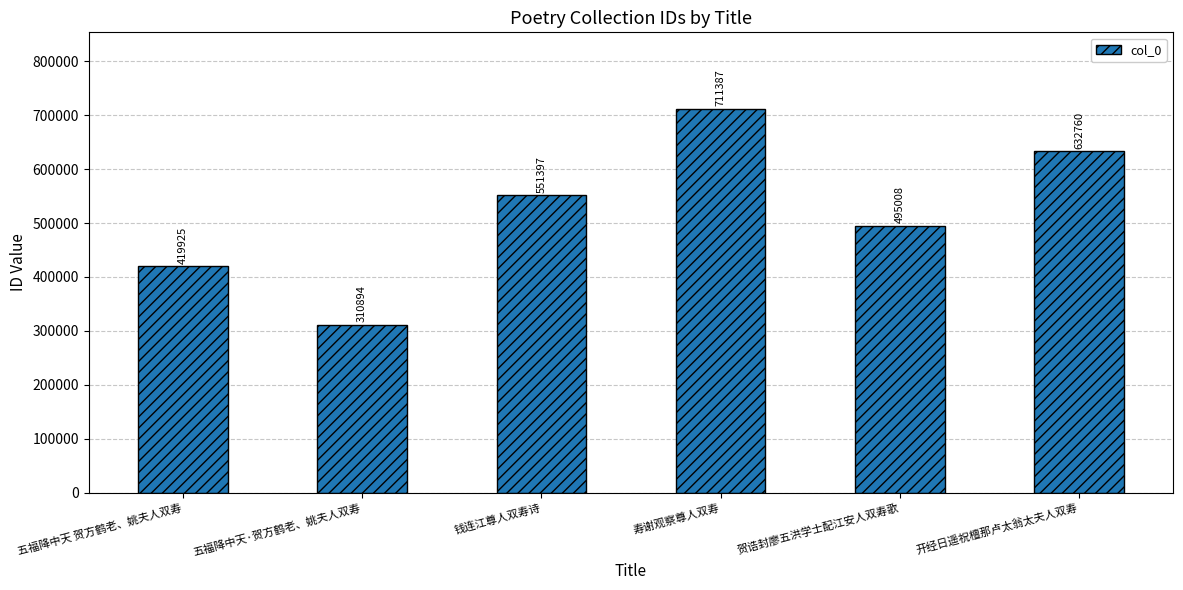

Approximately how many times larger is the value at 寿谢观察尊人双寿 compared to 开经日遥祝檀那卢太翁太夫人双寿?

1.1